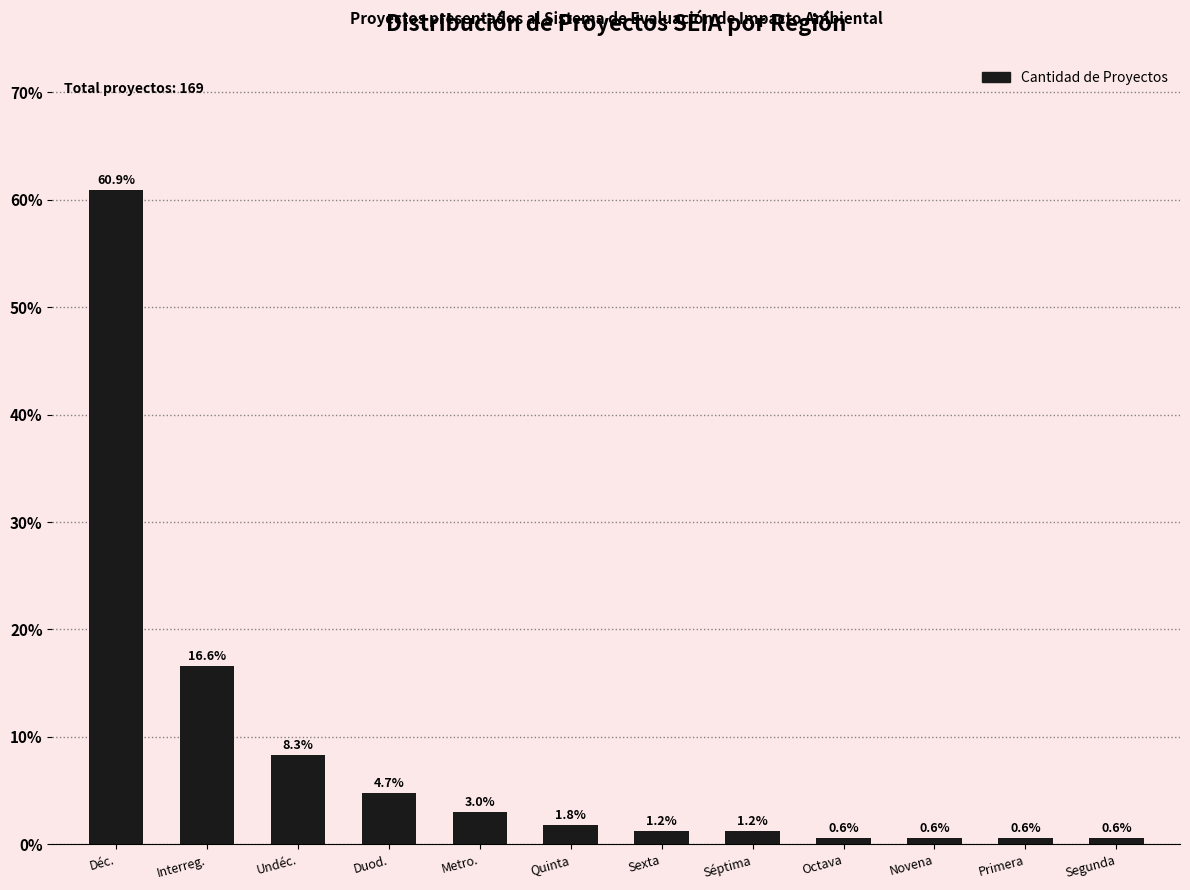

What is the difference between the values at Quinta and Undéc.?

6.5